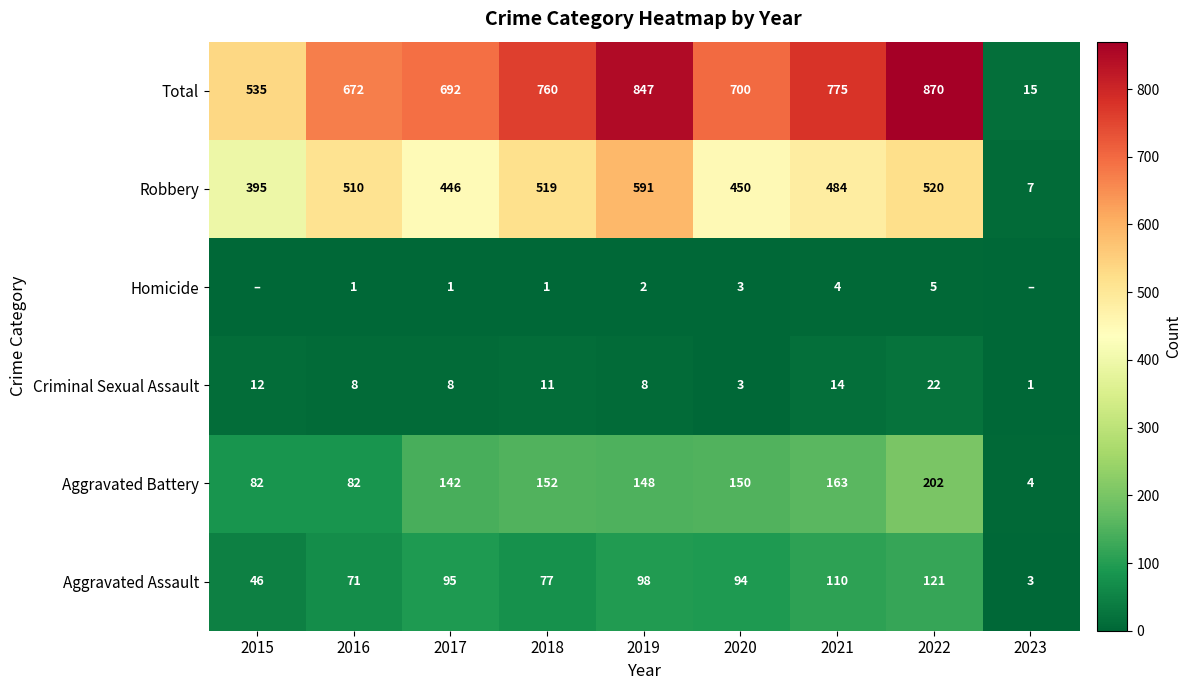

List the labels in order of Aggravated Assault value, smallest first.

2023, 2015, 2016, 2018, 2020, 2017, 2019, 2021, 2022